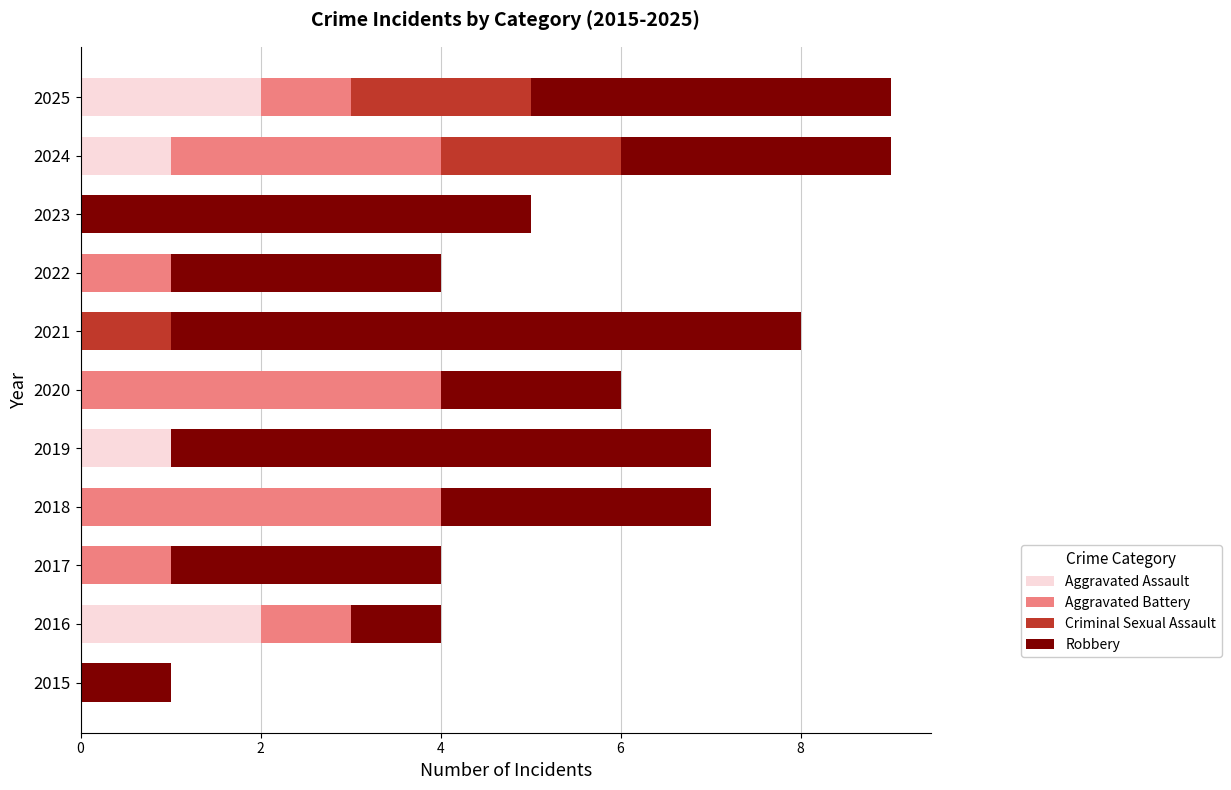

What are all the series names shown in the legend?

Aggravated Assault, Aggravated Battery, Criminal Sexual Assault, Robbery